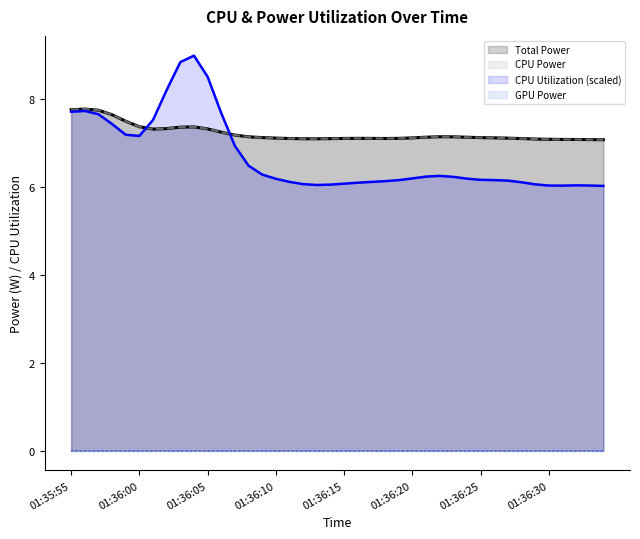

The CPU Power series shows 7.1 at 28. True or false?

True